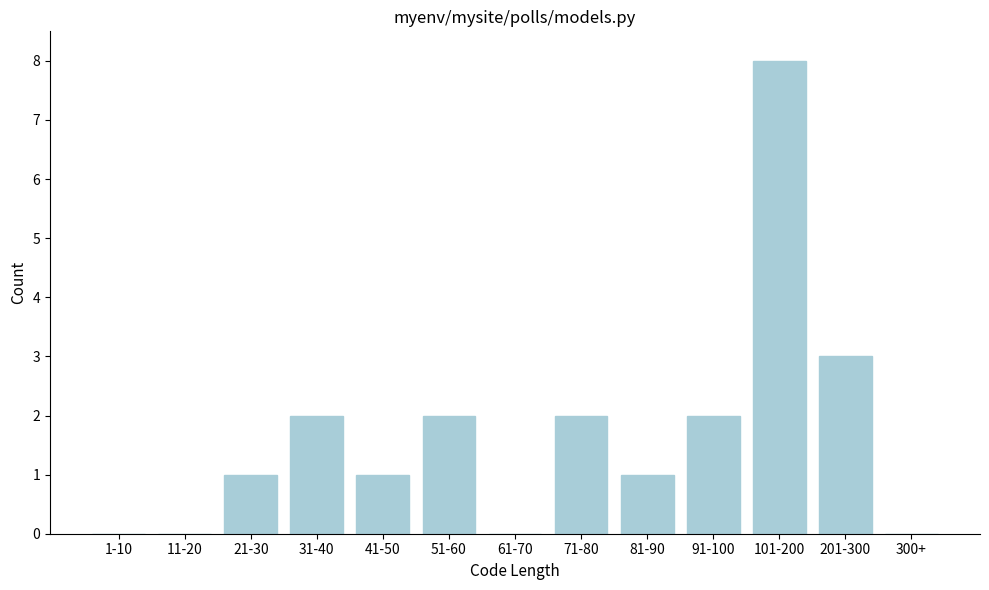

Reading left to right, transcribe all the data shown in this chart.

1-10=0	11-20=0	21-30=1	31-40=2	41-50=1	51-60=2	61-70=0	71-80=2	81-90=1	91-100=2	101-200=8	201-300=3	300+=0